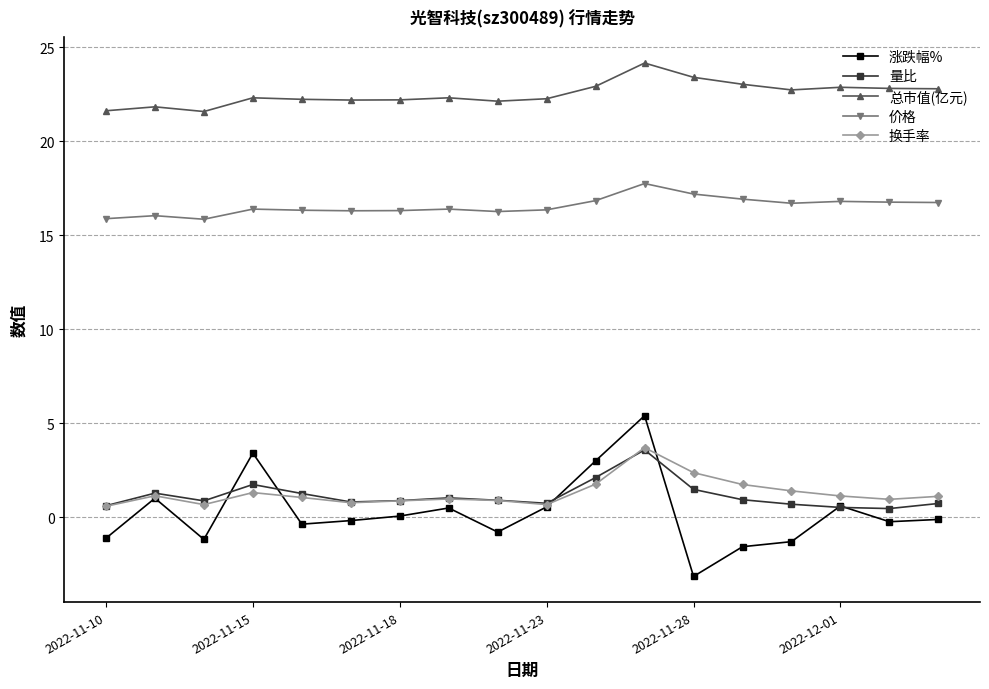

Which series has the largest total across all categories?

总市值(亿元)